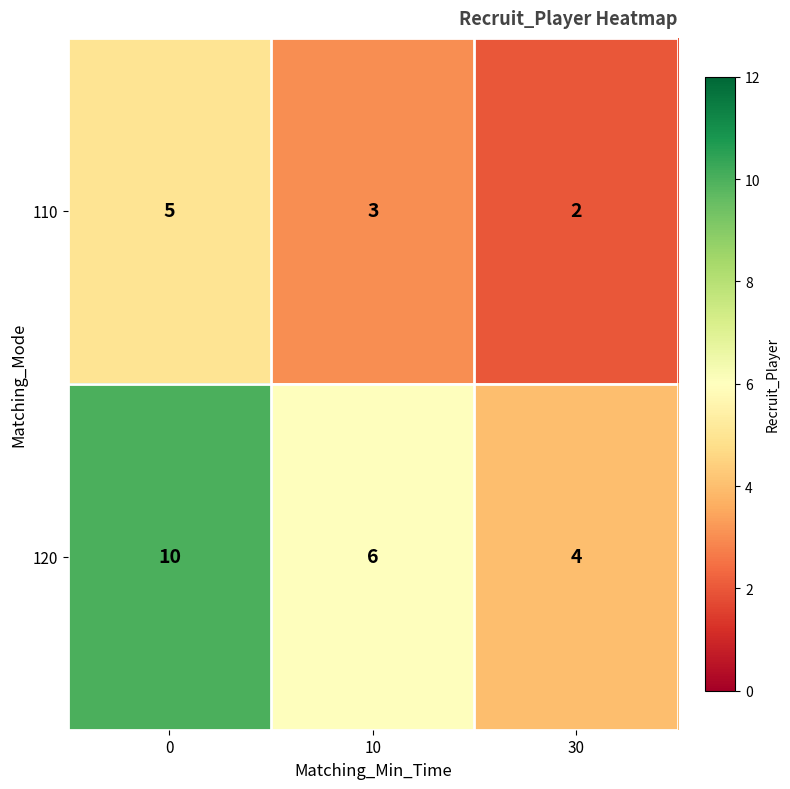

What is the difference between the maximum and minimum values in the 110 series?

3